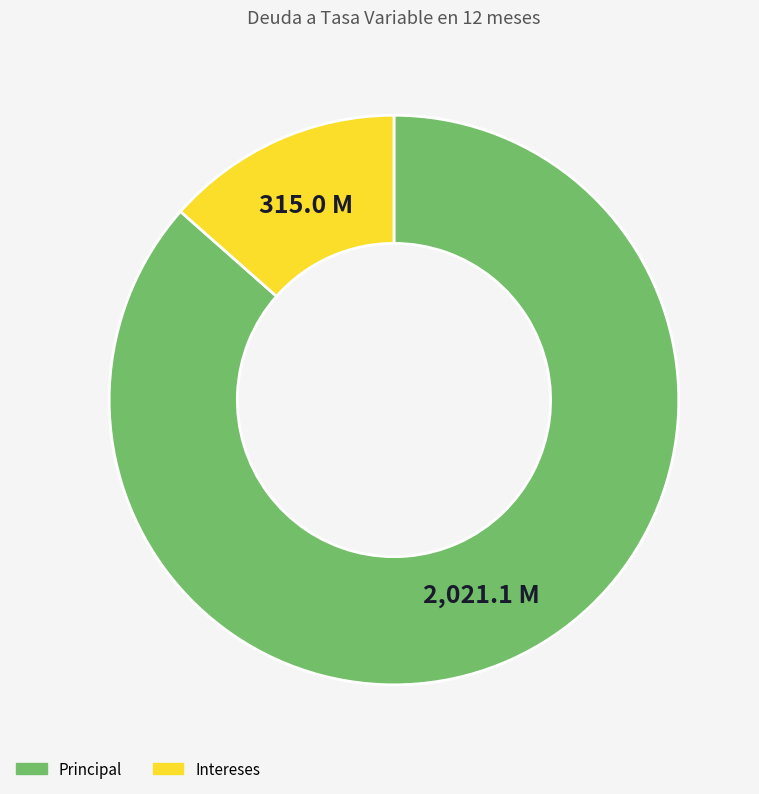

Does Principal represent more than half of the total?

Yes